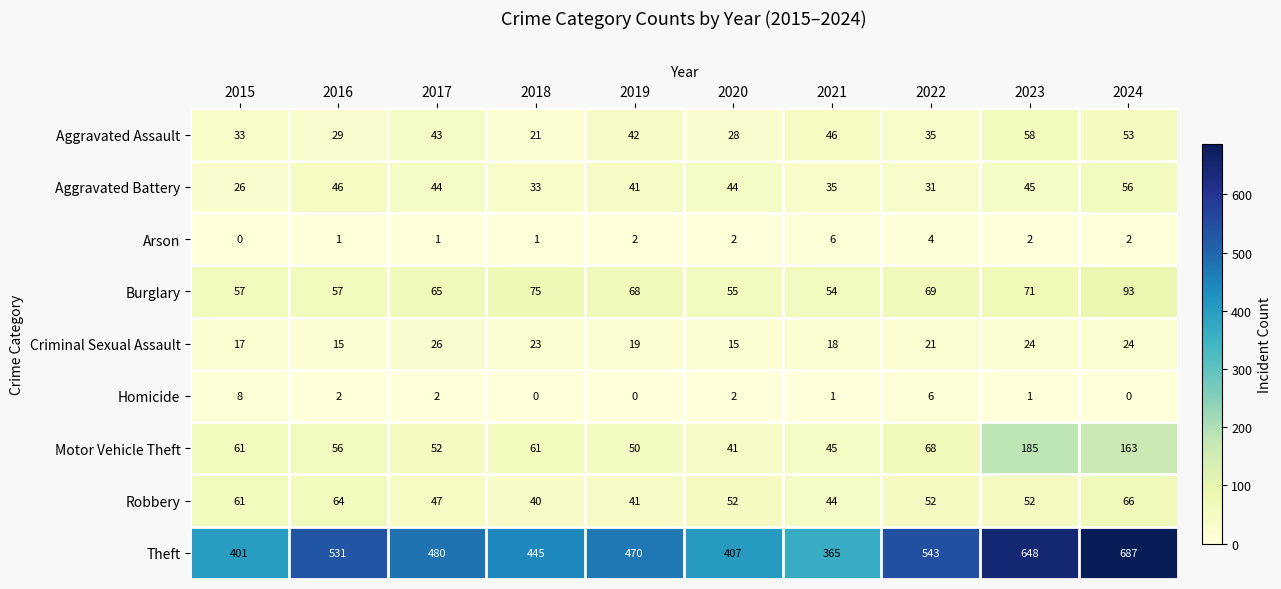

What is the total value across all series at 2021?

614